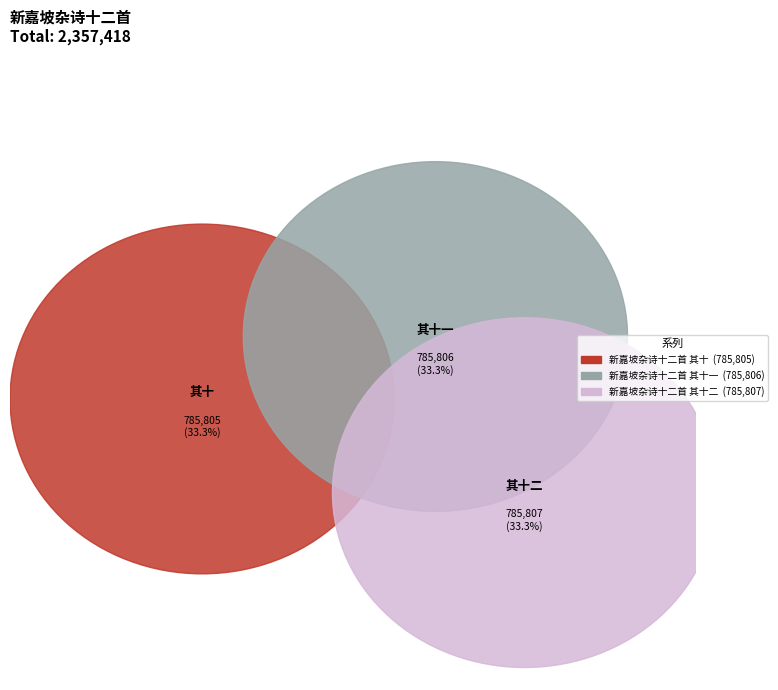

Do 新嘉坡杂诗十二首 其十二 and 新嘉坡杂诗十二首 其十一 together represent more than half of the pie?

Yes